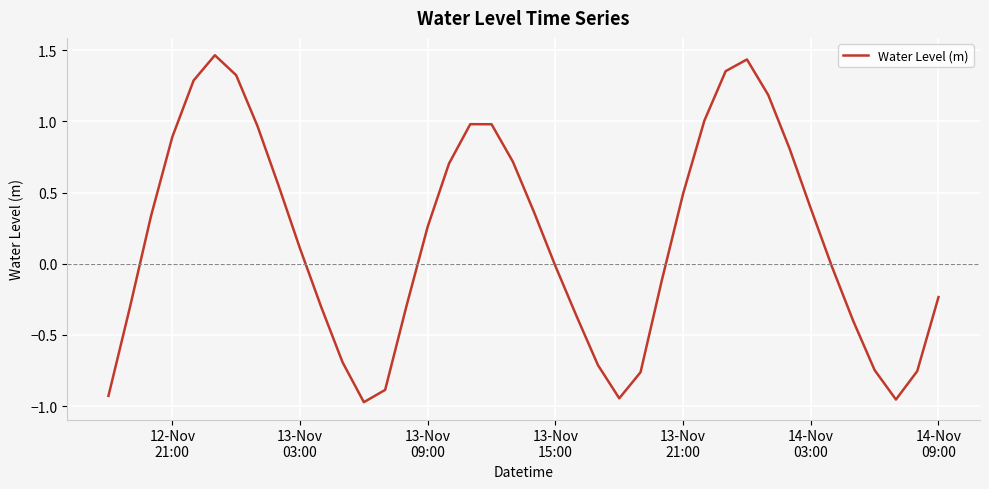

What is the difference between the maximum and minimum values?

2.4